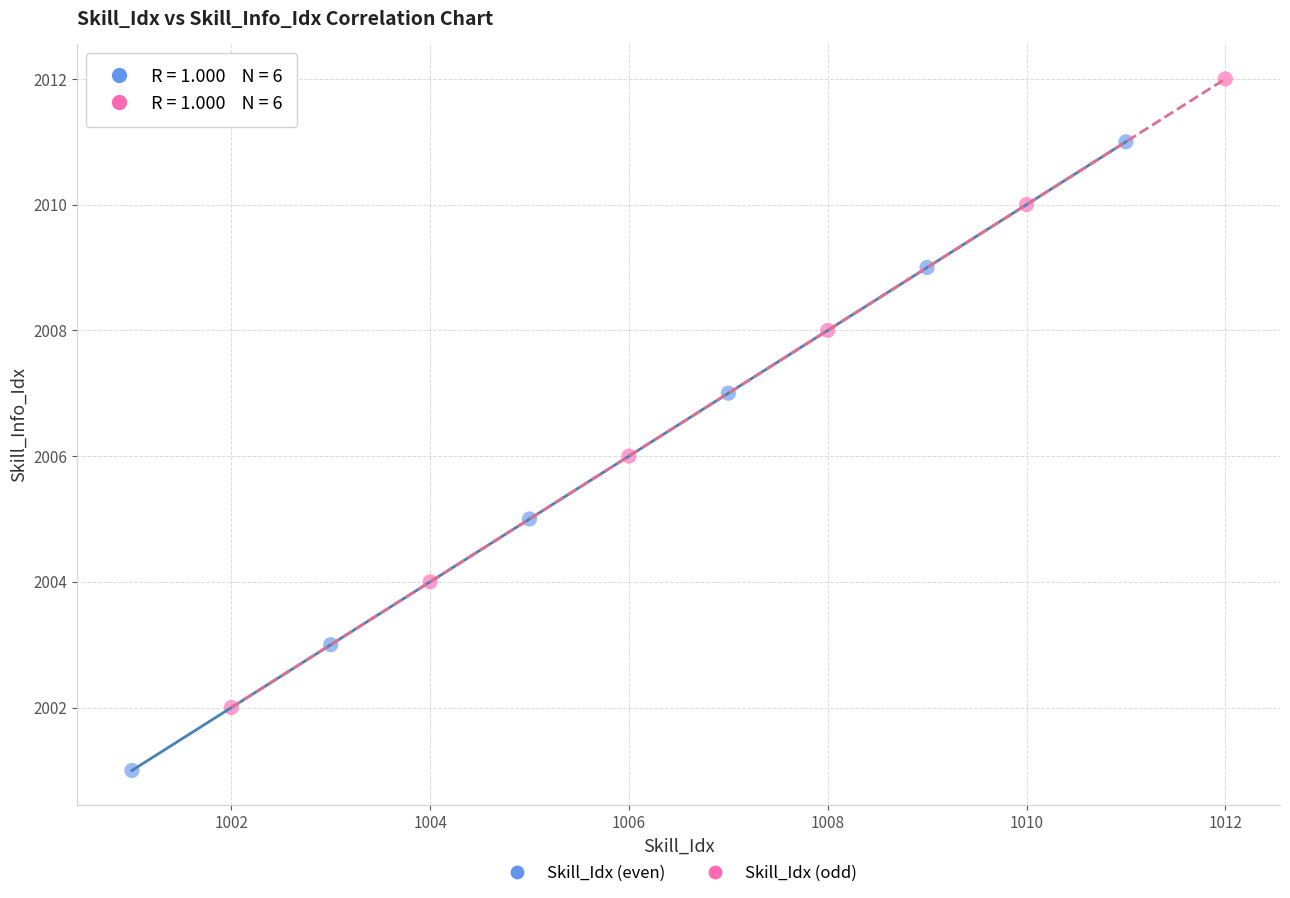

What are all the series names shown in the legend?

Skill_Idx (even), Skill_Idx (odd)